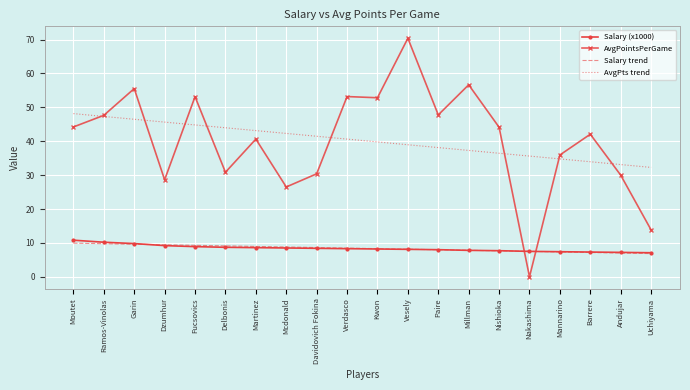

What value does the Salary (x1000) series have at Barrere?

7.3